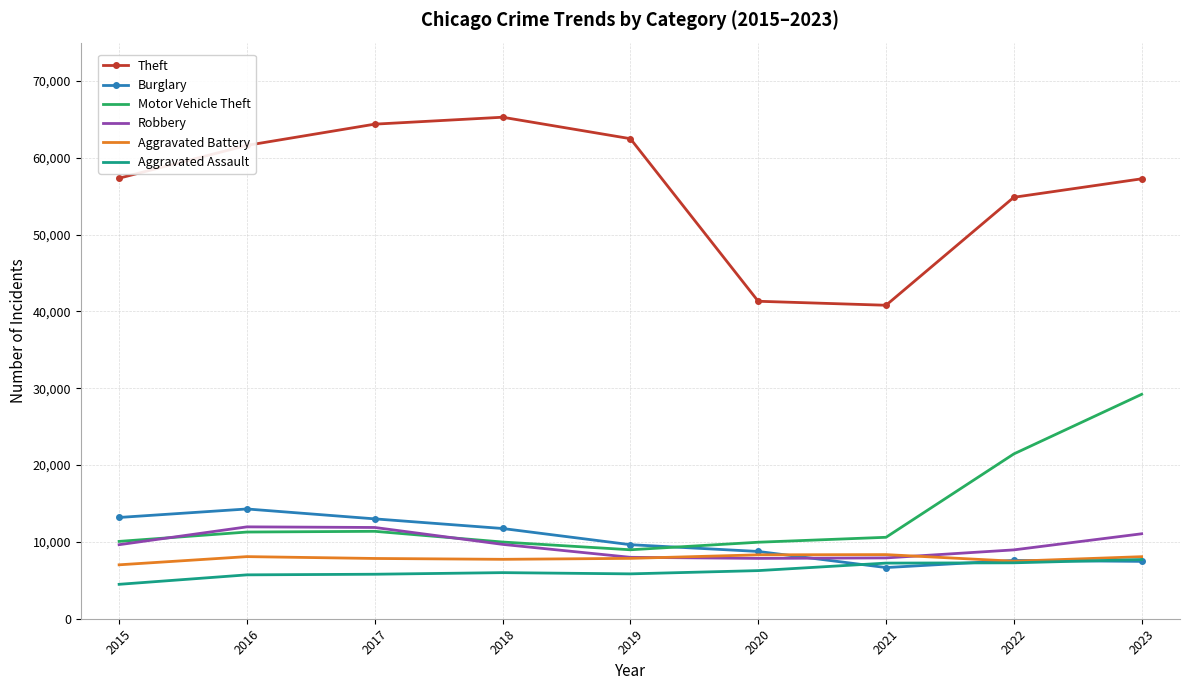

What is the spread (max minus min) of values at 2021?

34147